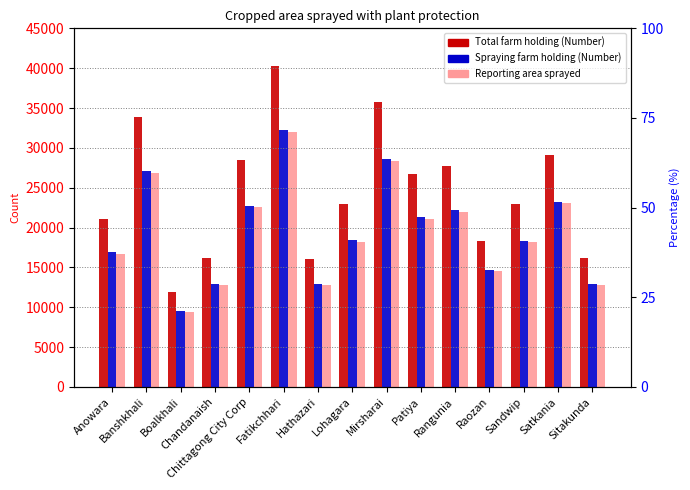

Which series has the widest spread of values?

Total farm holding (Number)